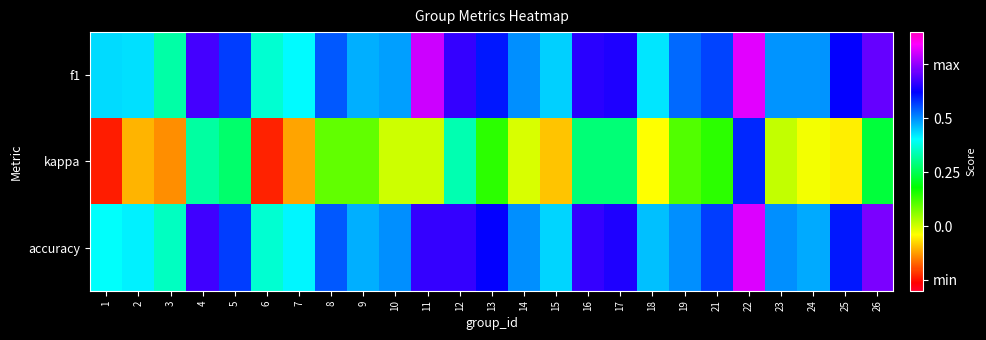

Rank the series by their maximum value, from highest to lowest.

f1, accuracy, kappa